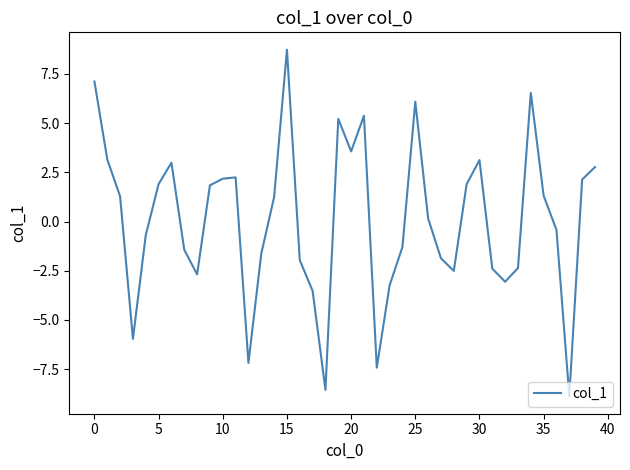

What is the minimum value shown in the chart?

-8.9